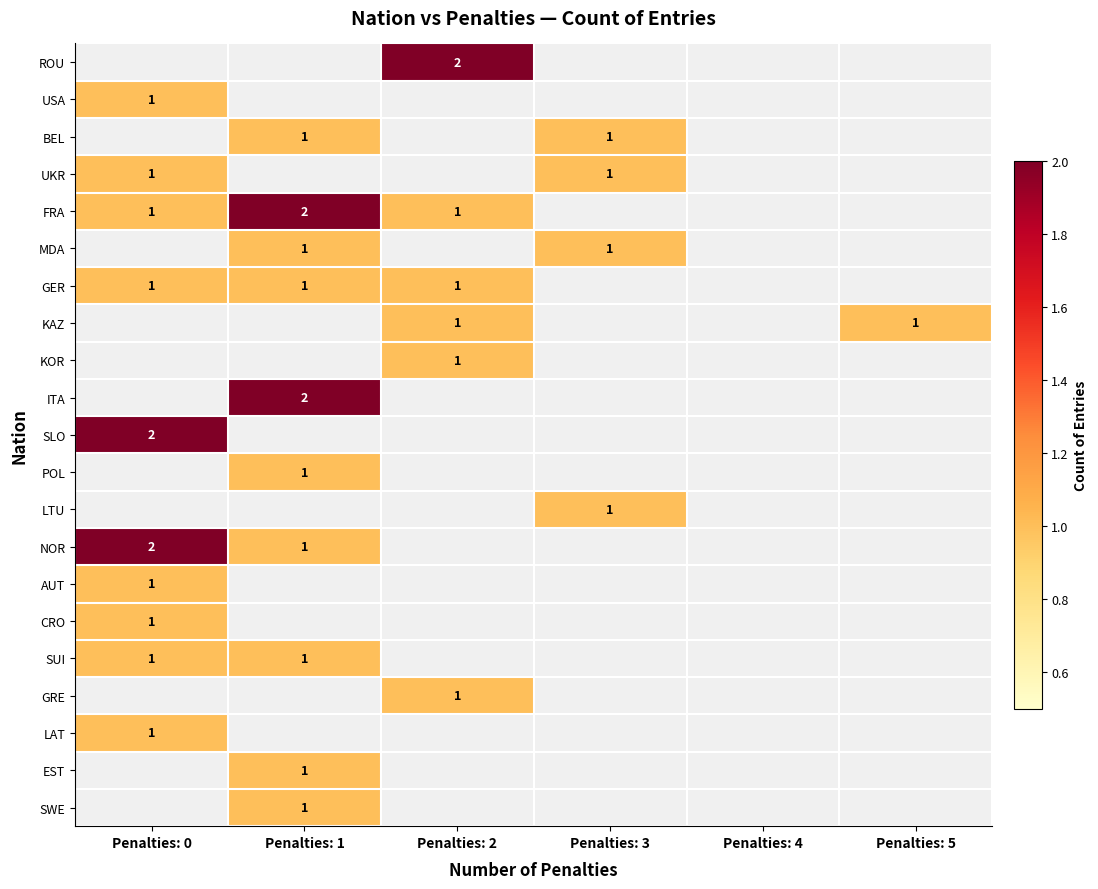

True or false: KAZ has a value of 1 at Penalties: 5.

True